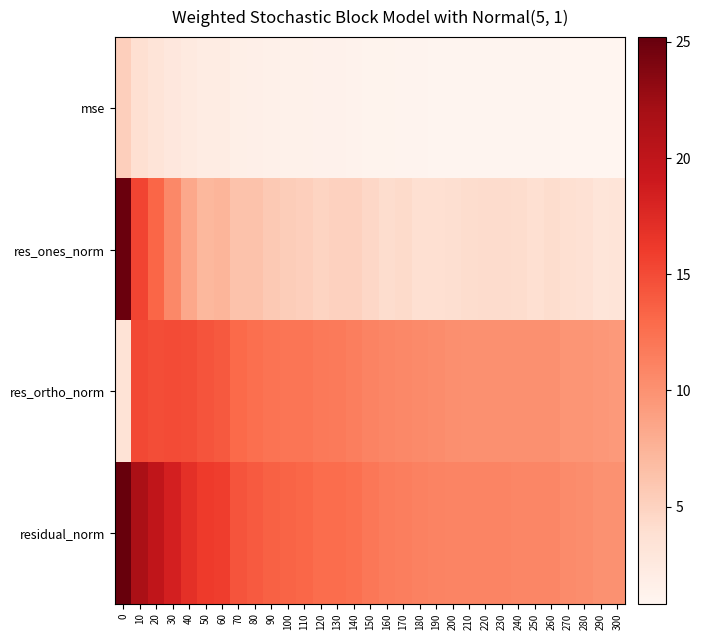

What is the spread (max minus min) of values at 160?

10.5